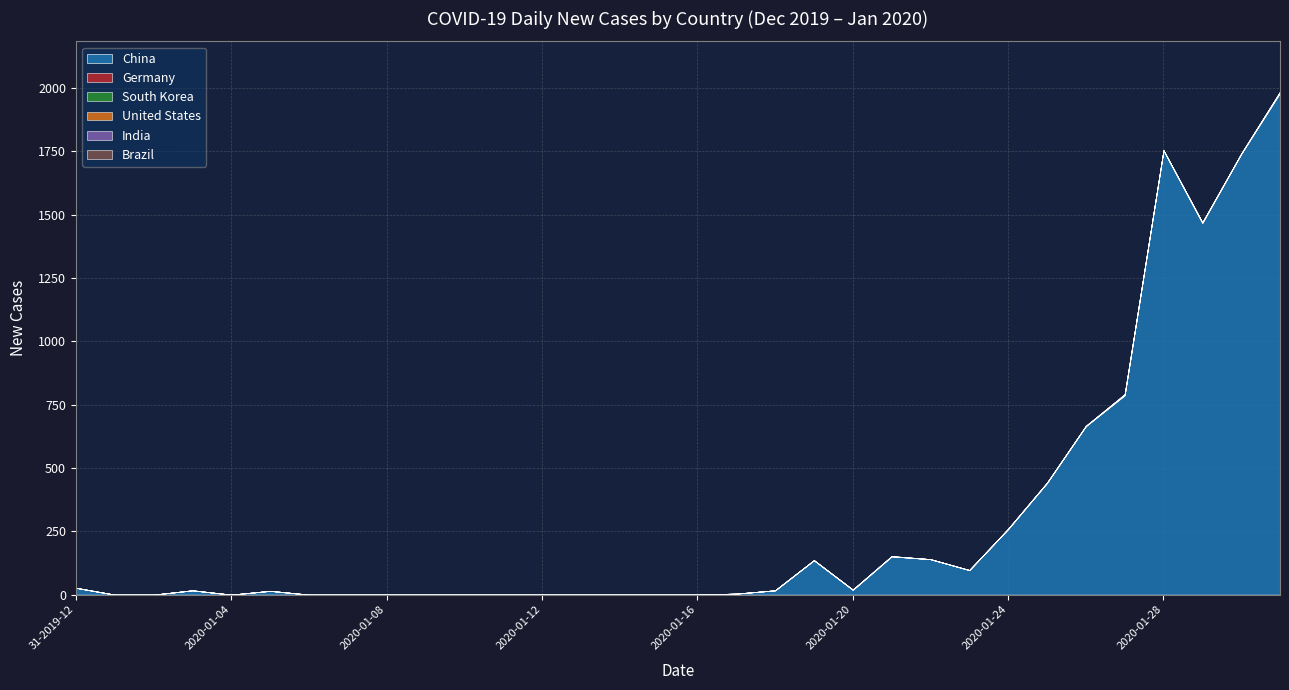

Which series has the widest spread of values?

China